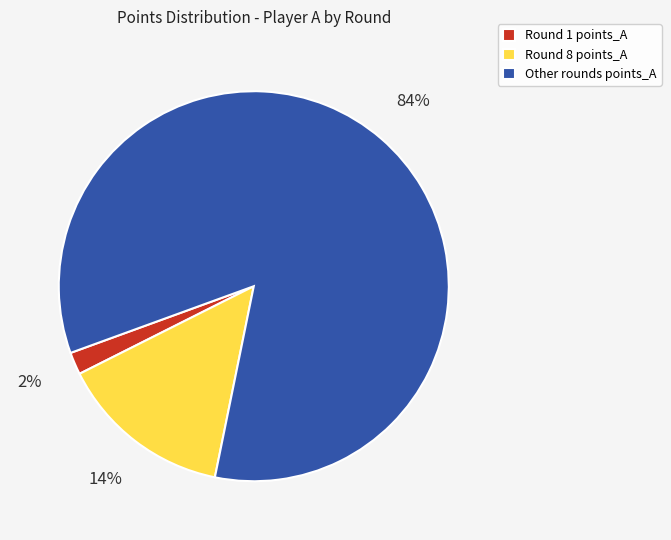

To the nearest percent, what is the combined percentage of Other rounds points_A and Round 1 points_A?

86%